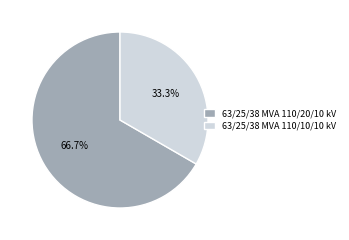

To the nearest percent, what is the combined percentage of 63/25/38 MVA 110/10/10 kV and 63/25/38 MVA 110/20/10 kV?

100%